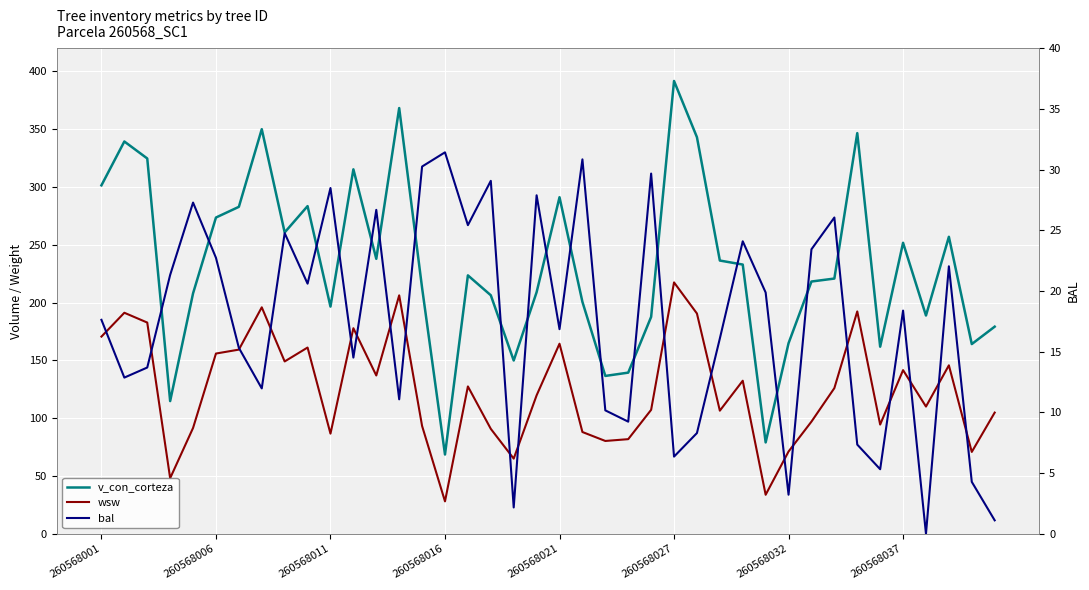

True or false: v_con_corteza and wsw intersect in this chart.

False